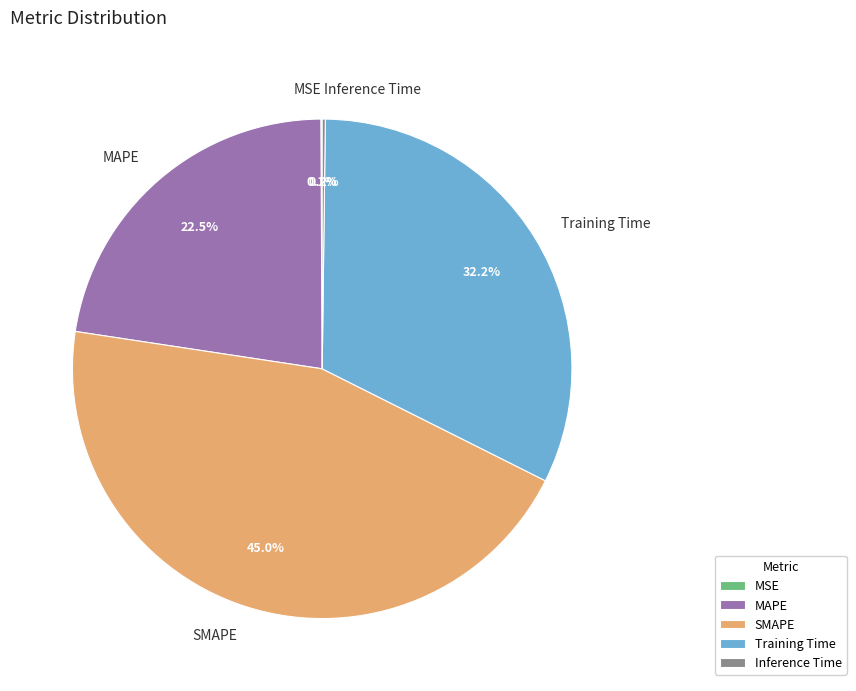

What percentage is NOT represented by MAPE?

77.5%